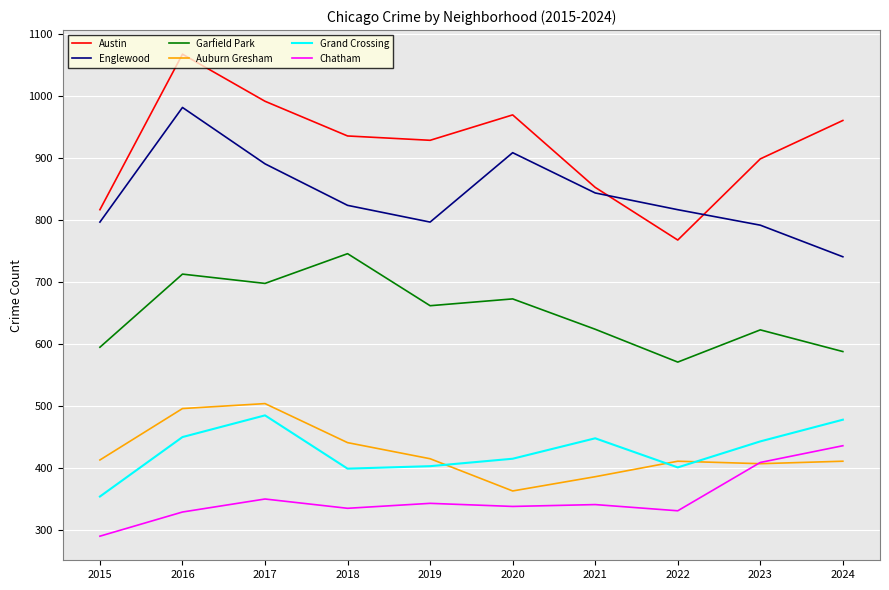

Which category has the lowest value across all series?

2015